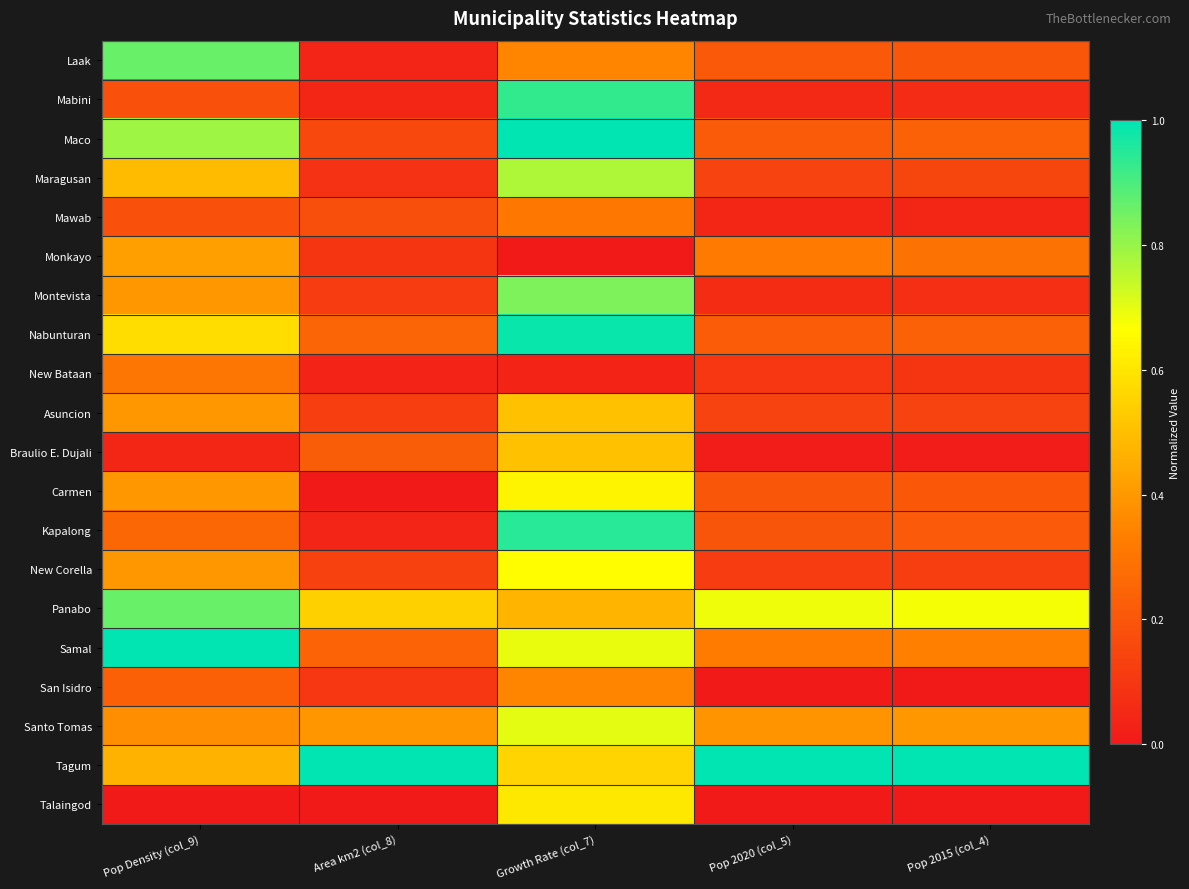

How many distinct data groups are displayed?

20